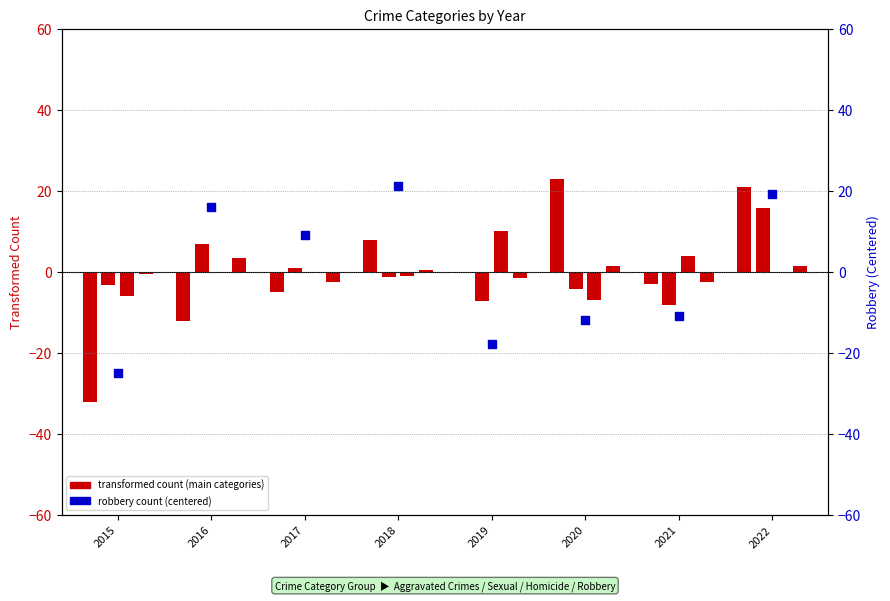

Which series has the largest Y range (max minus min)?

Aggravated Assault